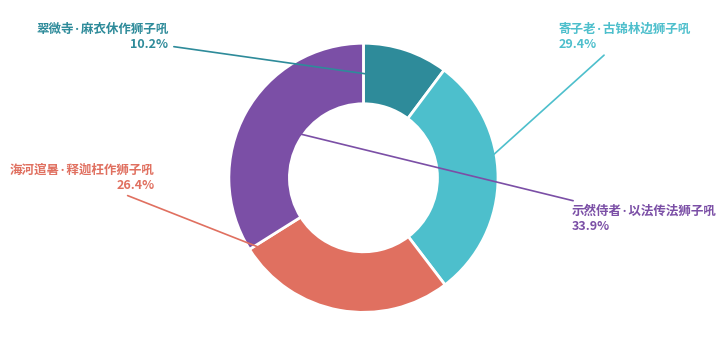

Rank the categories by value from highest to lowest.

示然侍者·以法传法狮子吼, 寄子老·古锦林边狮子吼, 海河逭暑·释迦枉作狮子吼, 翠微寺·麻衣休作狮子吼